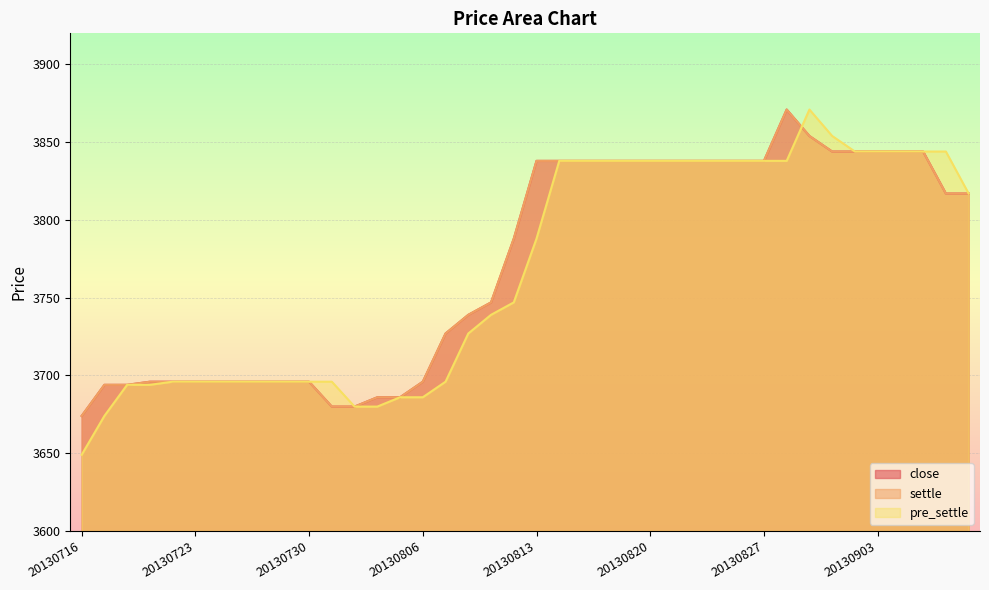

Reading left to right, transcribe all the data shown in this chart.

close: 3674	3694	3694	3696	3696	3696	3696	3696	3696	3696	3696	3680	3680	3686	3686	3696	3727	3739	3747	3788	3838	3838	3838	3838	3838	3838	3838	3838	3838	3838	3838	3871	3854	3844	3844	3844	3844	3844	3817	3817
settle: 3674	3694	3694	3696	3696	3696	3696	3696	3696	3696	3696	3680	3680	3686	3686	3696	3727	3739	3747	3788	3838	3838	3838	3838	3838	3838	3838	3838	3838	3838	3838	3871	3854	3844	3844	3844	3844	3844	3817	3817
pre_settle: 3649	3674	3694	3694	3696	3696	3696	3696	3696	3696	3696	3696	3680	3680	3686	3686	3696	3727	3739	3747	3788	3838	3838	3838	3838	3838	3838	3838	3838	3838	3838	3838	3871	3854	3844	3844	3844	3844	3844	3817